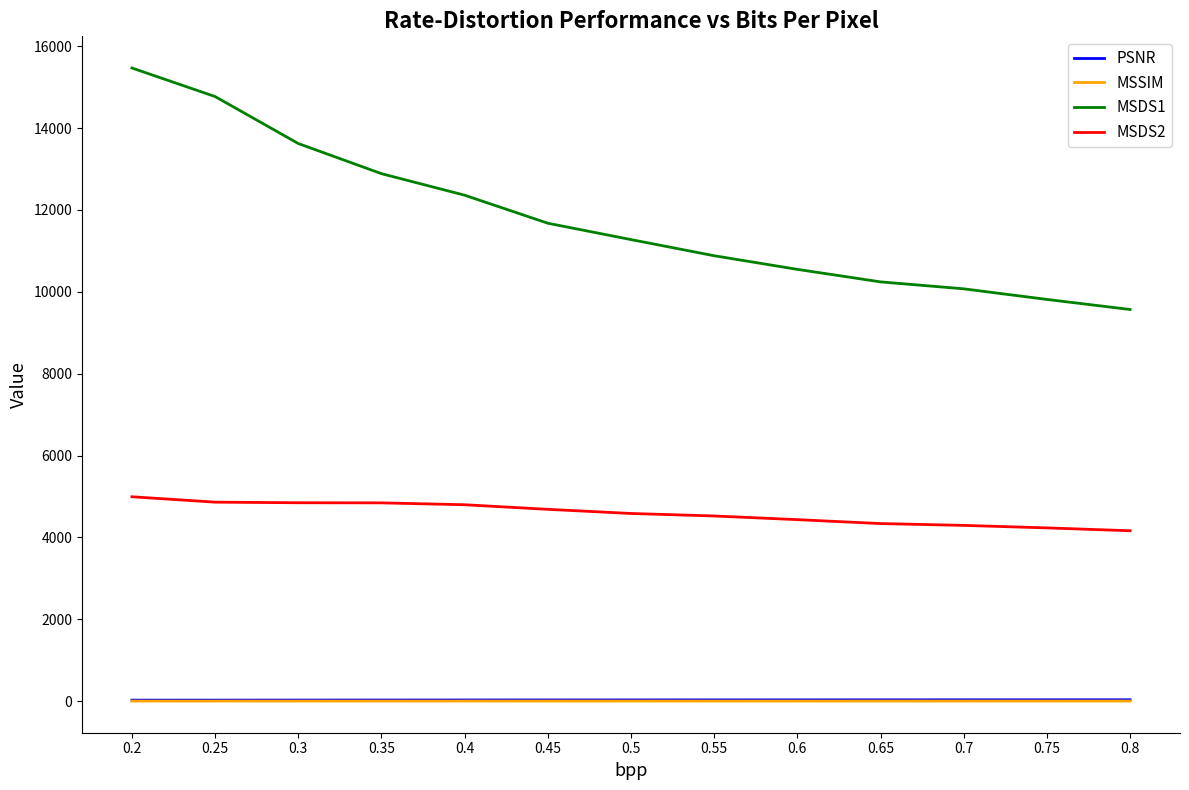

At which category is the sum across all series the highest?

0.2